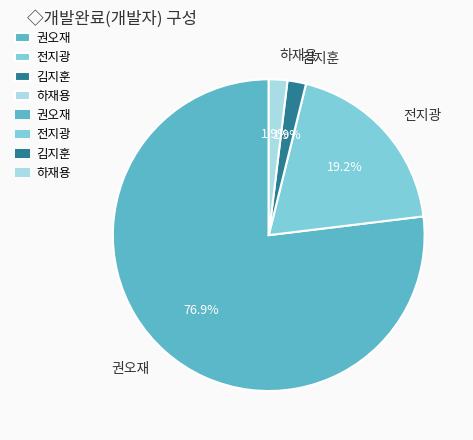

Is 권오재 the majority of the pie?

Yes